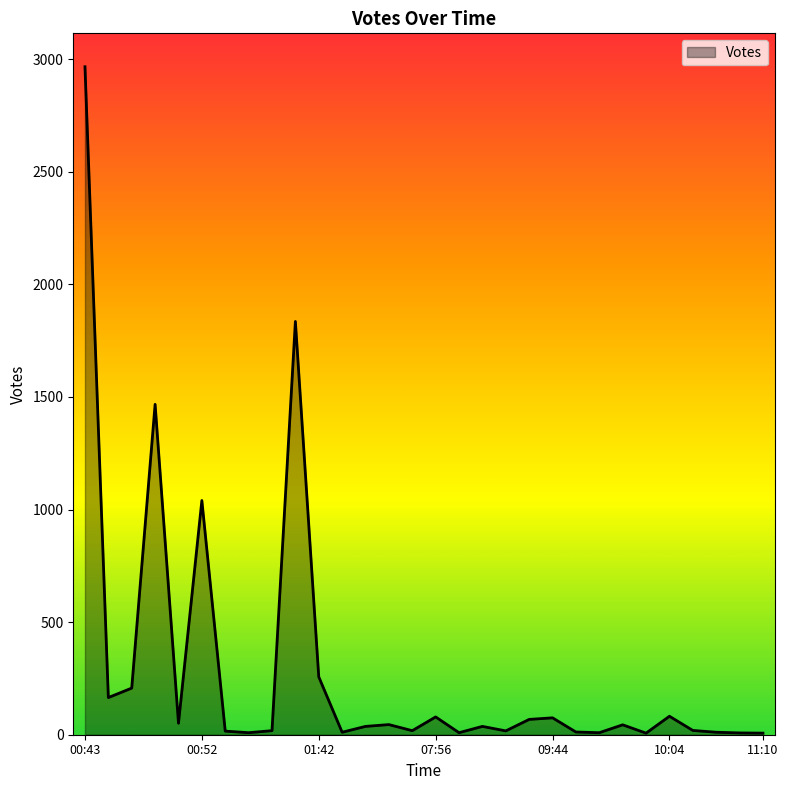

What is the maximum value shown in the chart?

2966